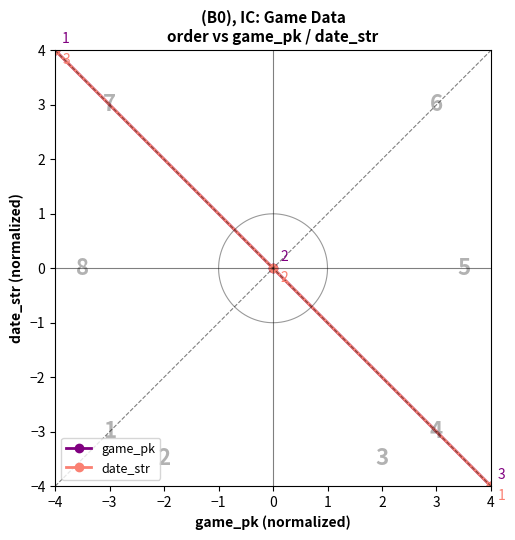

What is the greatest value displayed?

4